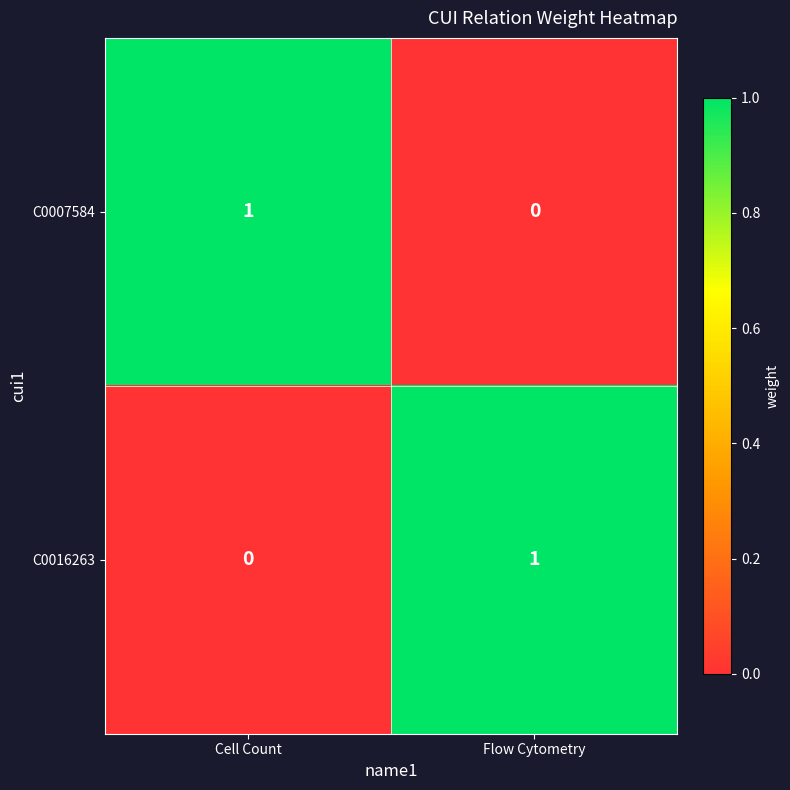

Which category has the lowest value in the C0016263 series?

Cell Count